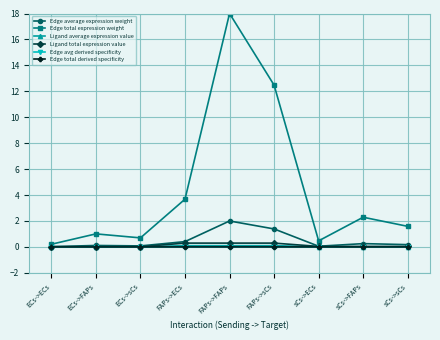

Is this an area chart (filled region under the line)?

No